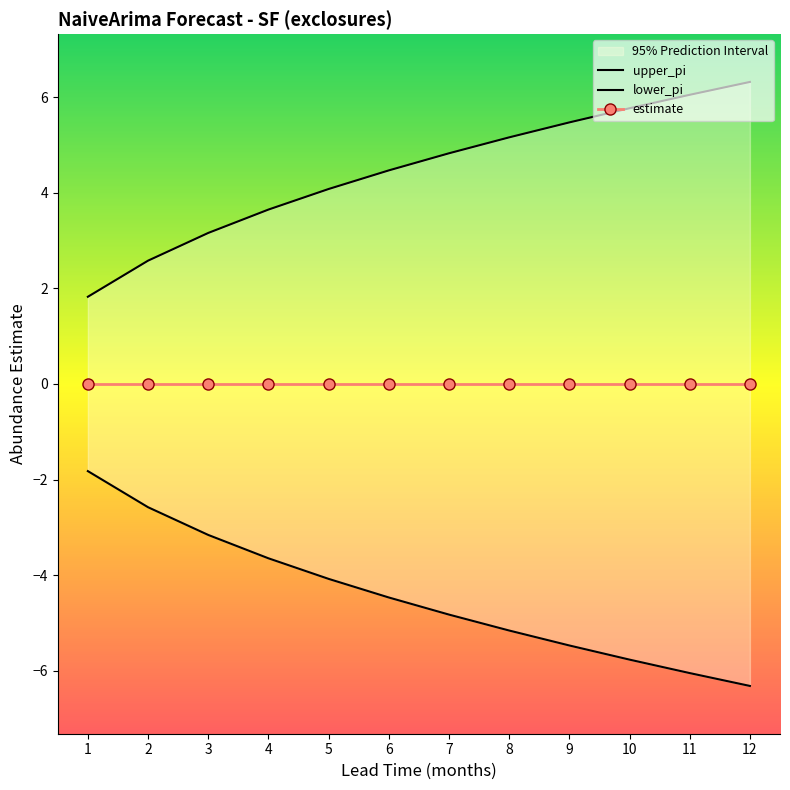

True or false: lower_pi and estimate cross at least once.

False